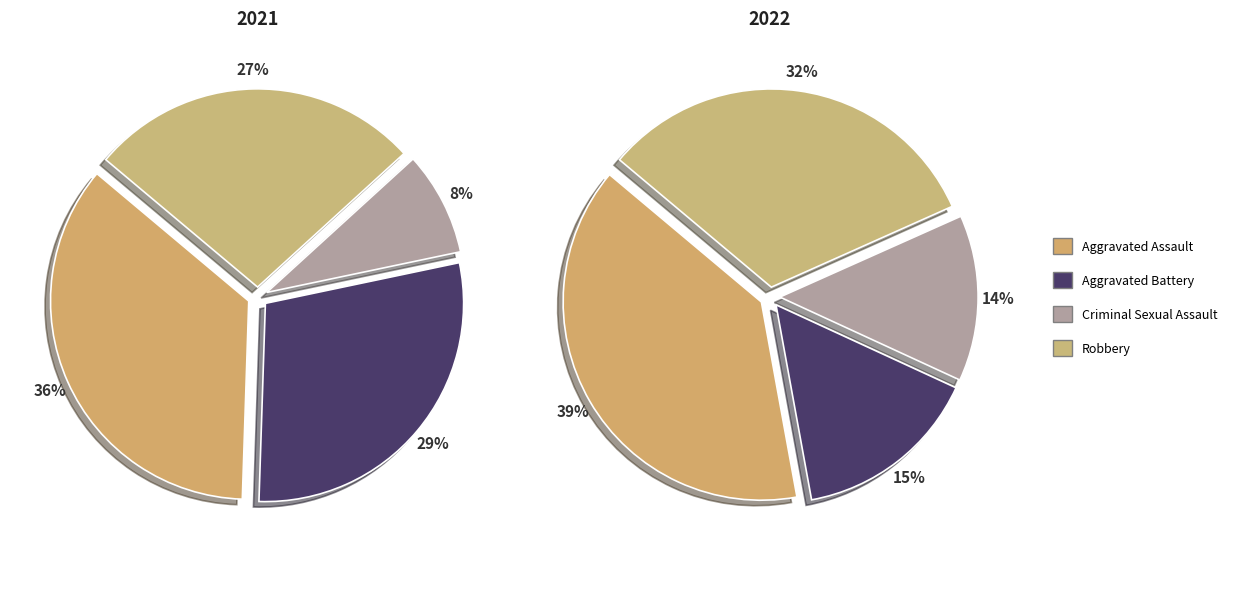

Rank the categories by value from lowest to highest.

Criminal Sexual Assault, Robbery, Aggravated Battery, Aggravated Assault